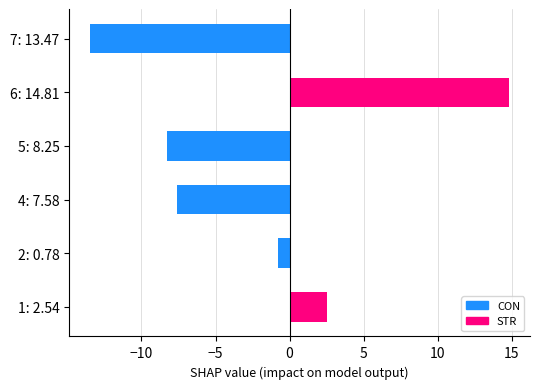

Reading top to bottom, transcribe all the data shown in this chart.

7: 13.47=-13.5	6: 14.81=14.8	5: 8.25=-8.3	4: 7.58=-7.6	2: 0.78=-0.8	1: 2.54=2.5